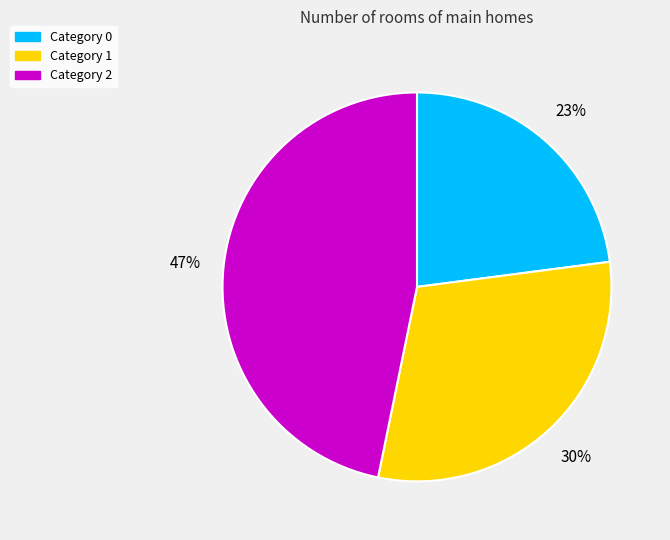

Does any single category account for the majority?

No